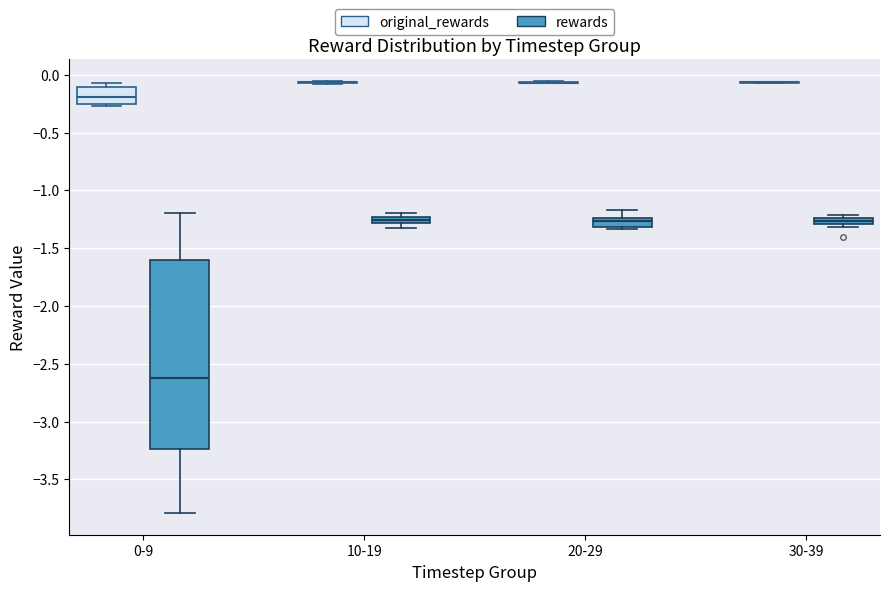

Where is the upper edge of the box for 20-29 (rewards) on the y-axis? The values are not printed on the chart, so give them approximately, as read against the axis.

-1.25